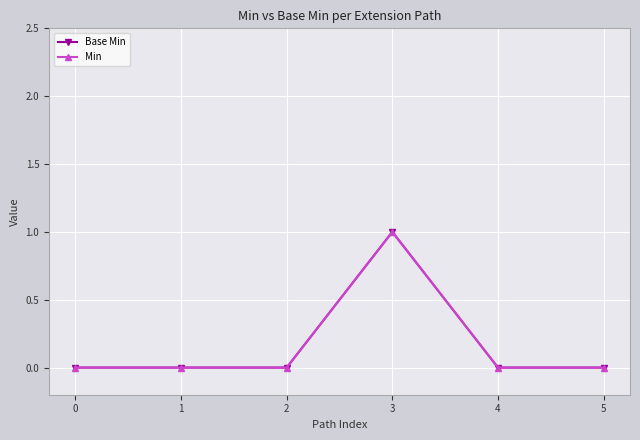

True or false: Base Min and Min cross at least once.

False